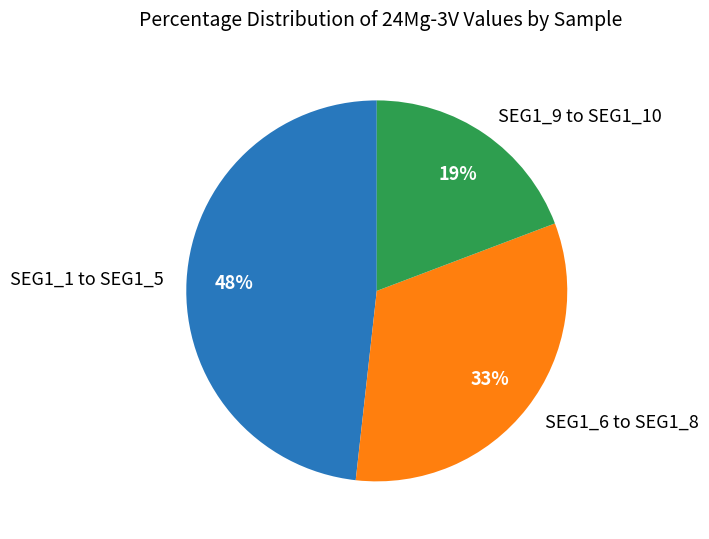

To the nearest percent, what is the average slice percentage?

33%